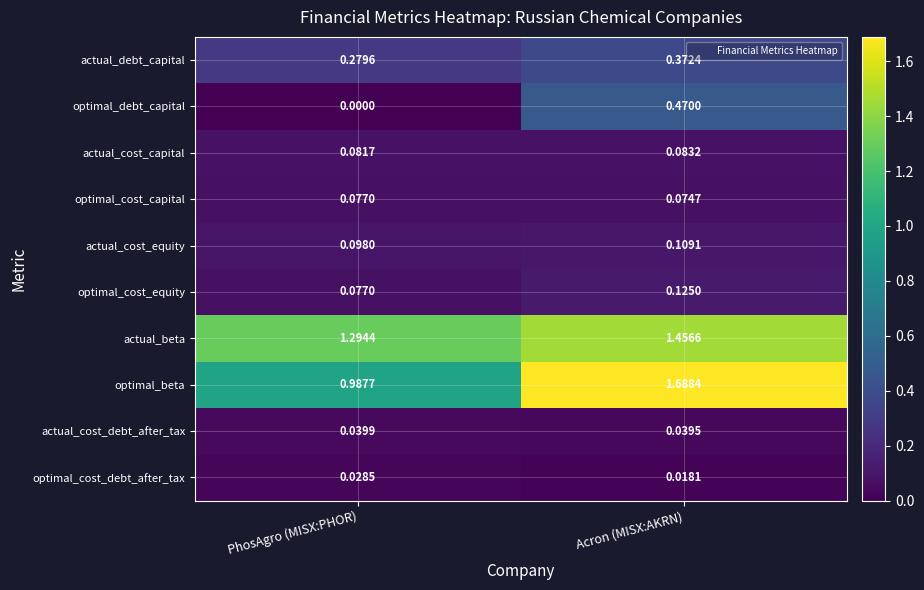

Count the number of categories in the chart.

2